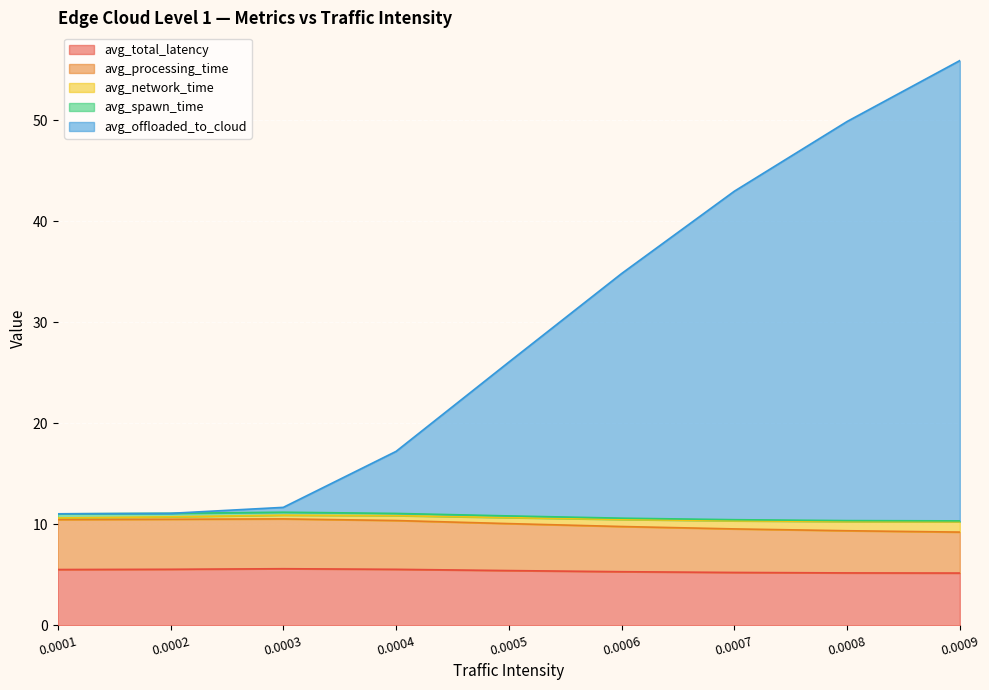

What is the approximate value of avg_total_latency at 0.0001?

5.5